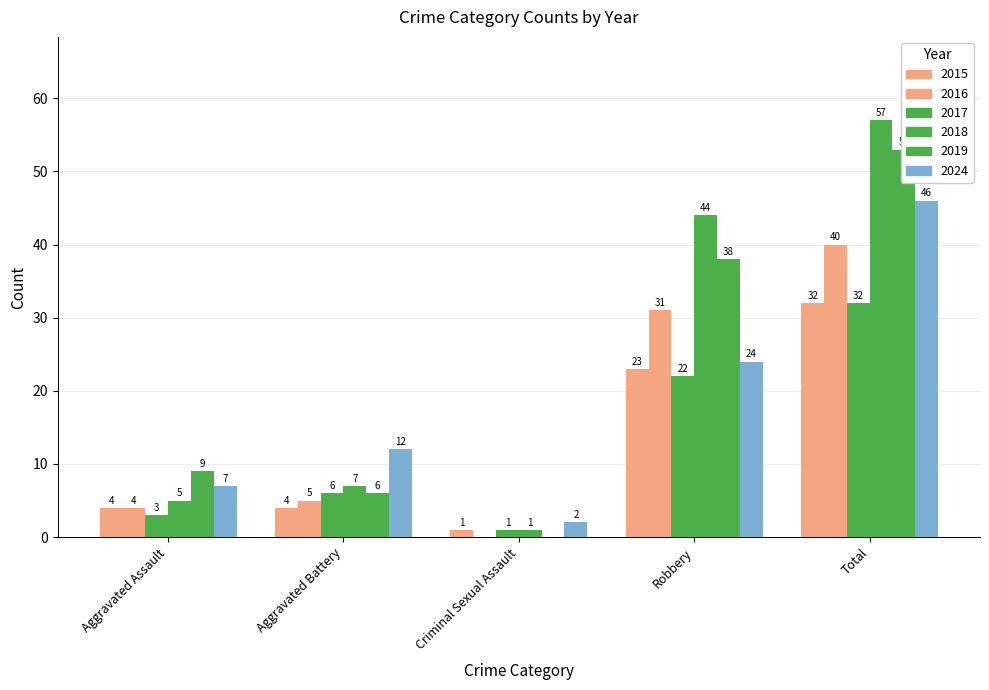

What are all the series names shown in the legend?

2015, 2016, 2017, 2018, 2019, 2024